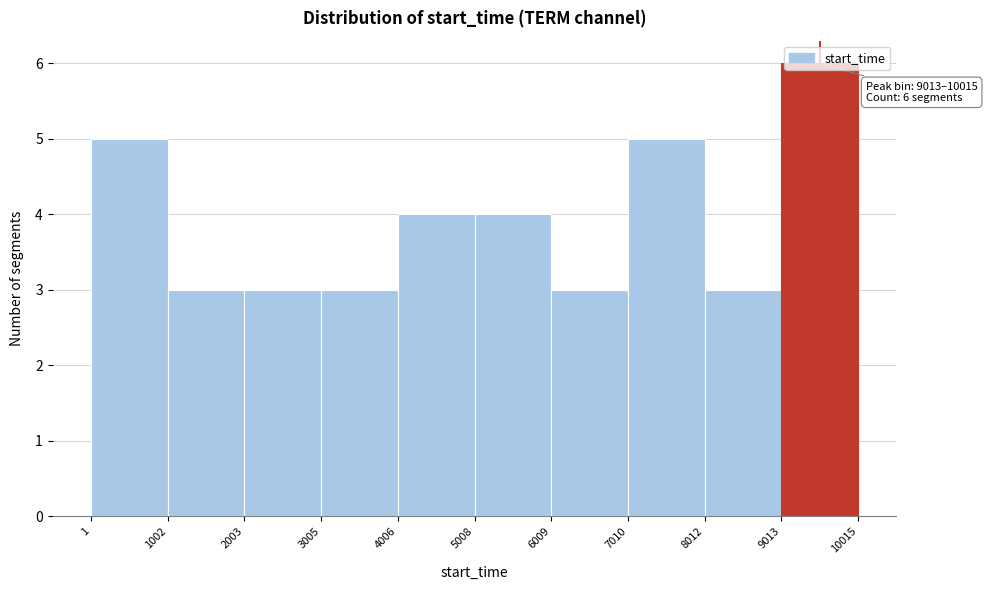

Over which range of the x-axis is the bar tallest?

9013 to 10015